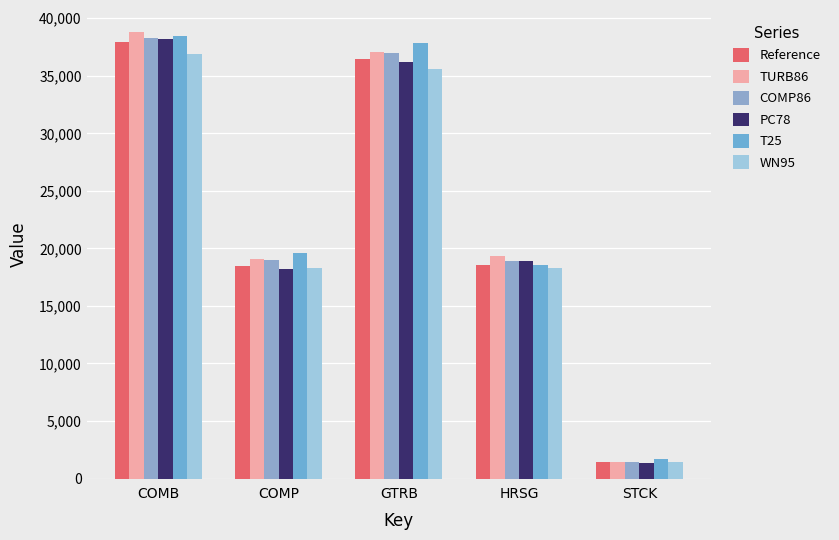

True or false: Reference has a value of 18501.4 at COMP.

True